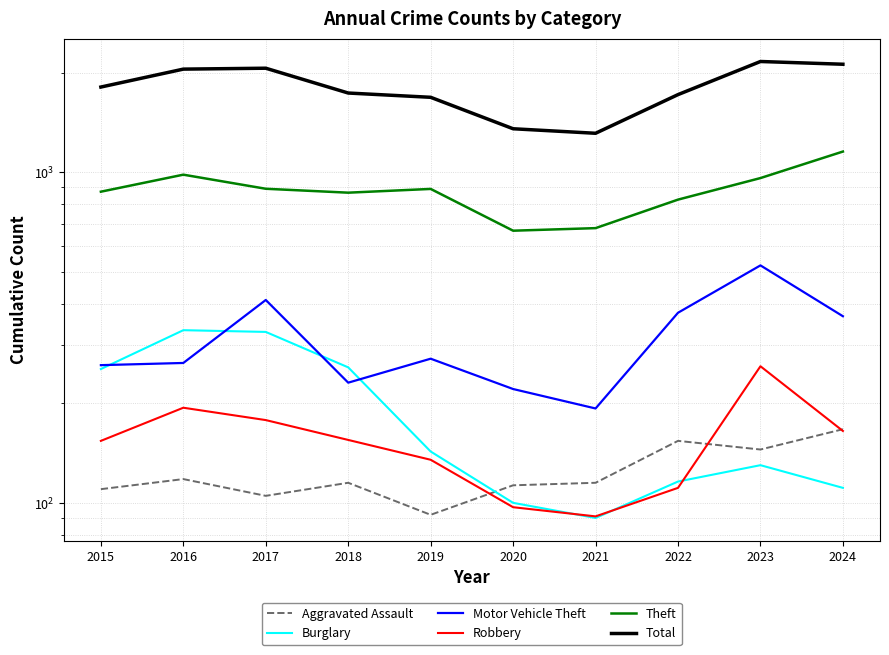

True or false: Theft and Burglary intersect in this chart.

False